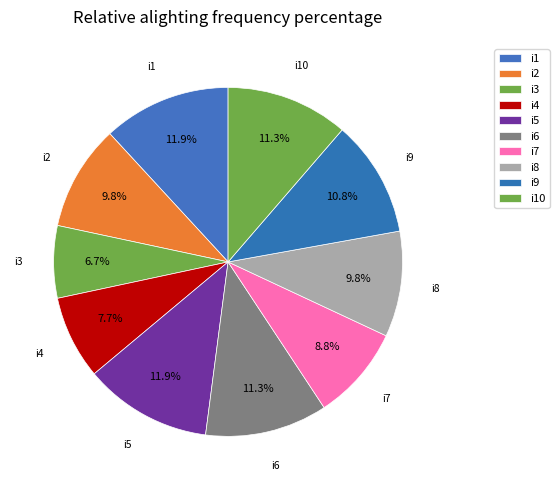

To the nearest percent, what is the average slice percentage?

10%